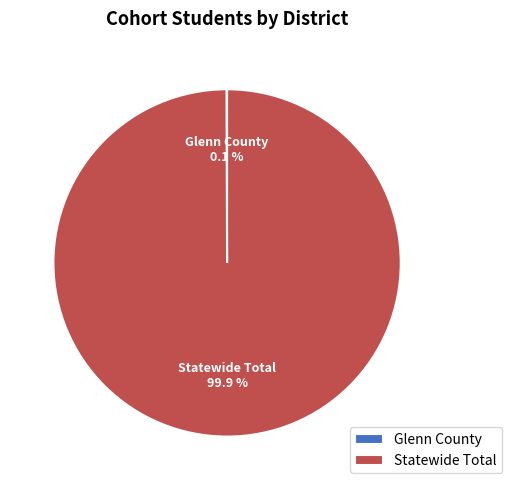

Is there a majority slice in this chart?

Yes